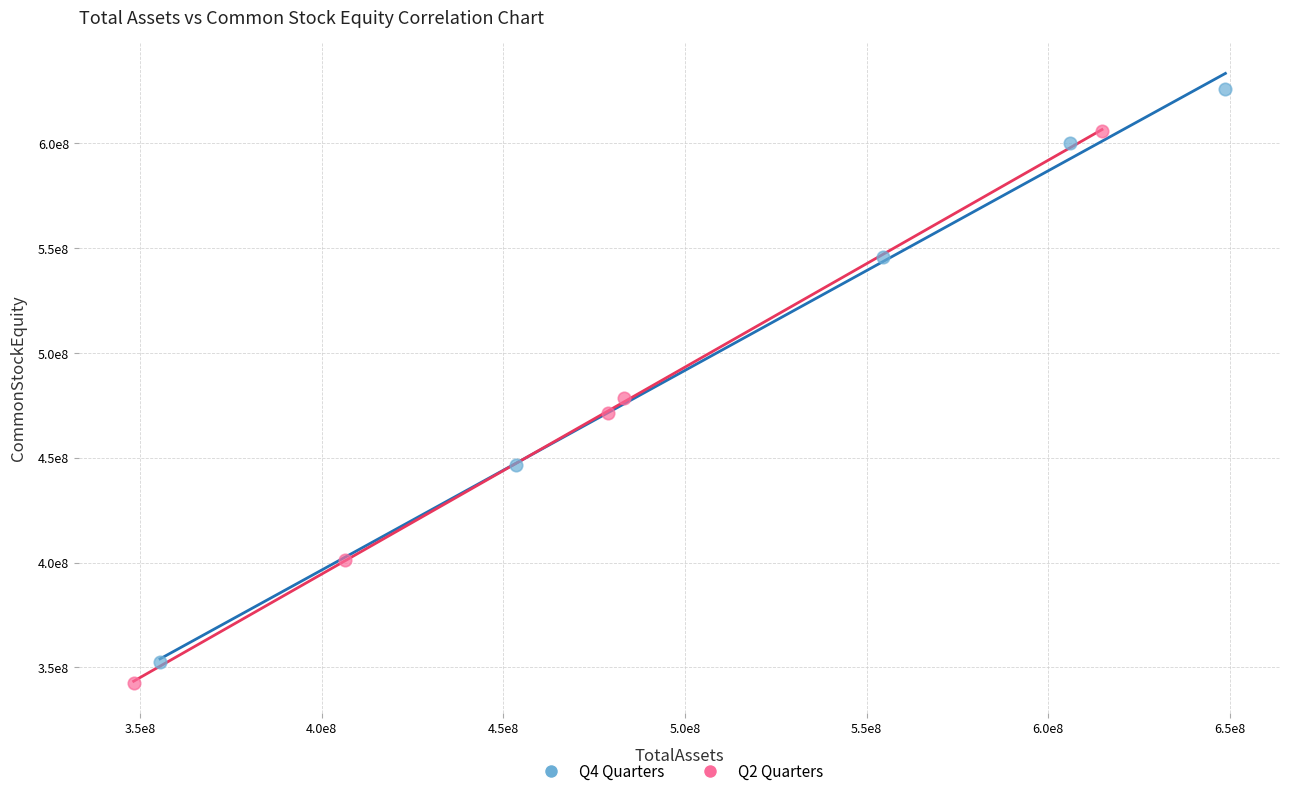

What are all the series names shown in the legend?

Q4 Quarters, Q2 Quarters